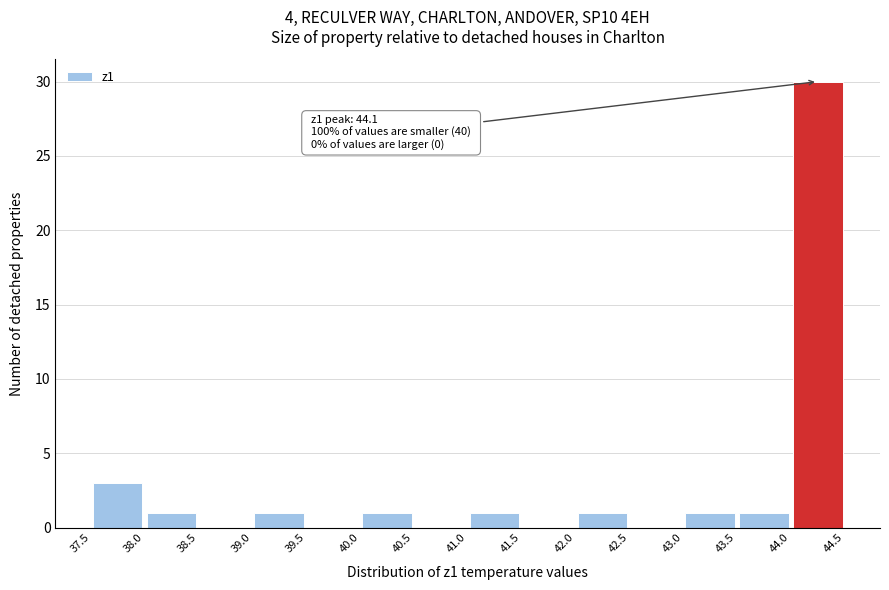

Over which range of the x-axis is the bar tallest?

44.0 to 44.5